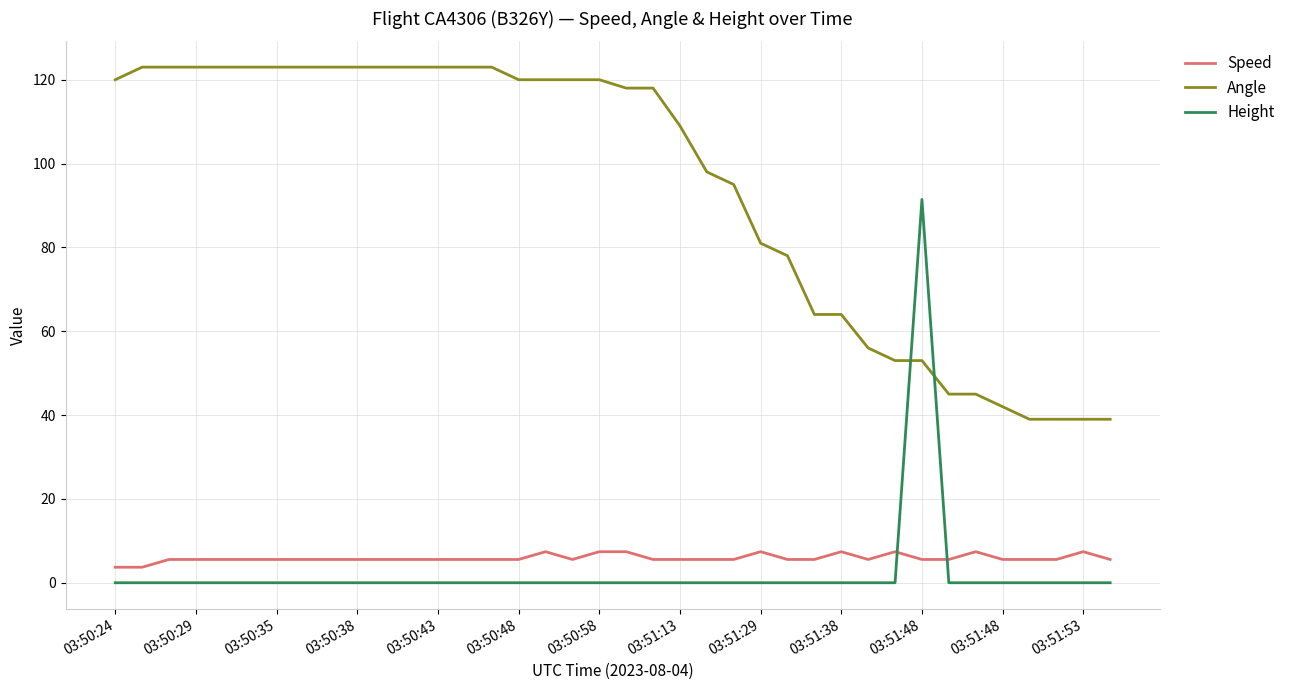

Which series has the largest total across all categories?

Angle